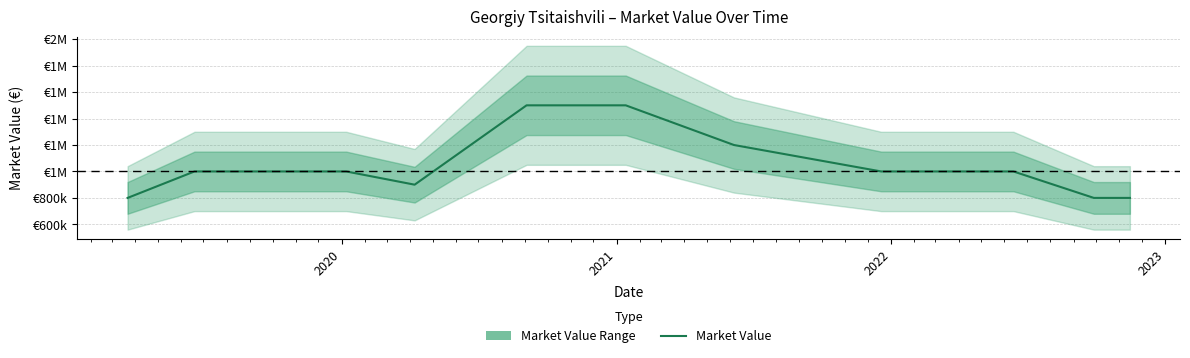

Does the chart have visible grid lines?

Yes